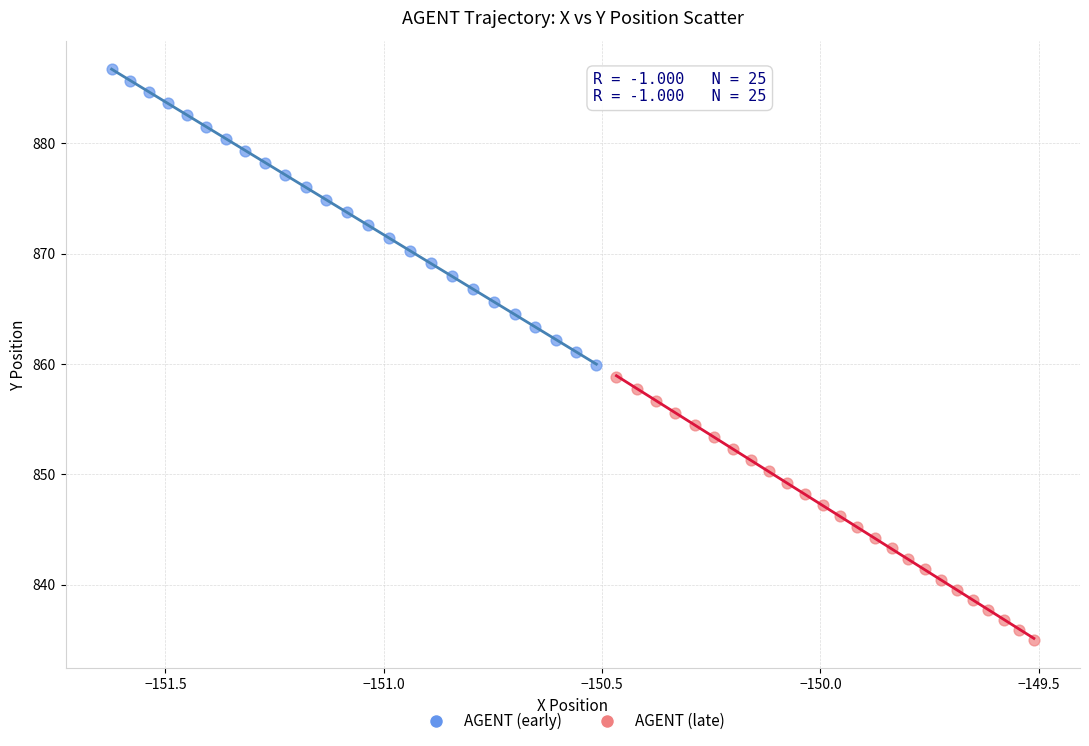

Which series has the largest Y range (max minus min)?

AGENT (early)